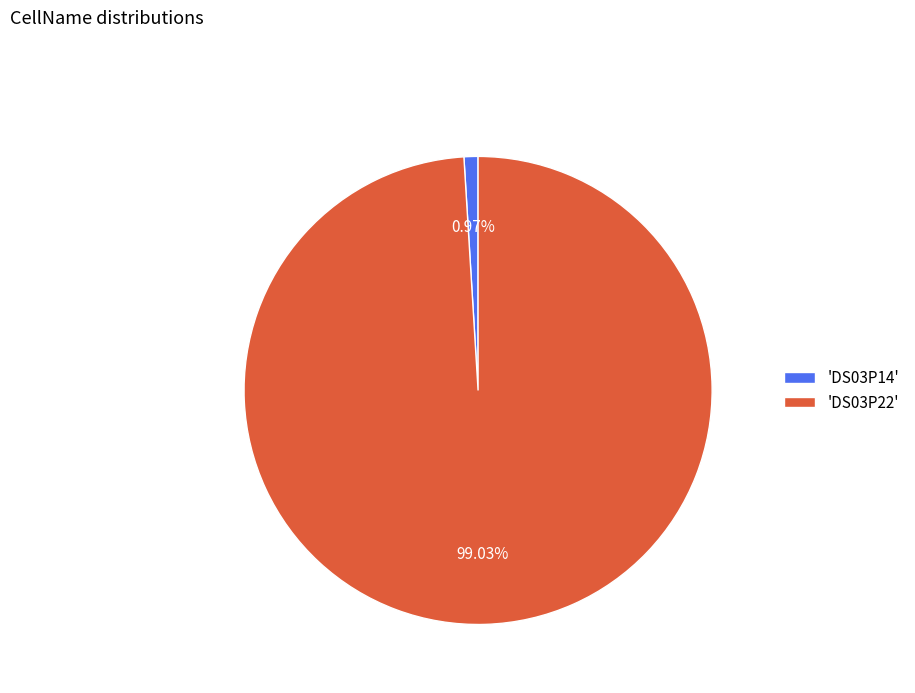

Is the sum of 'DS03P22' and 'DS03P14' greater than half?

Yes